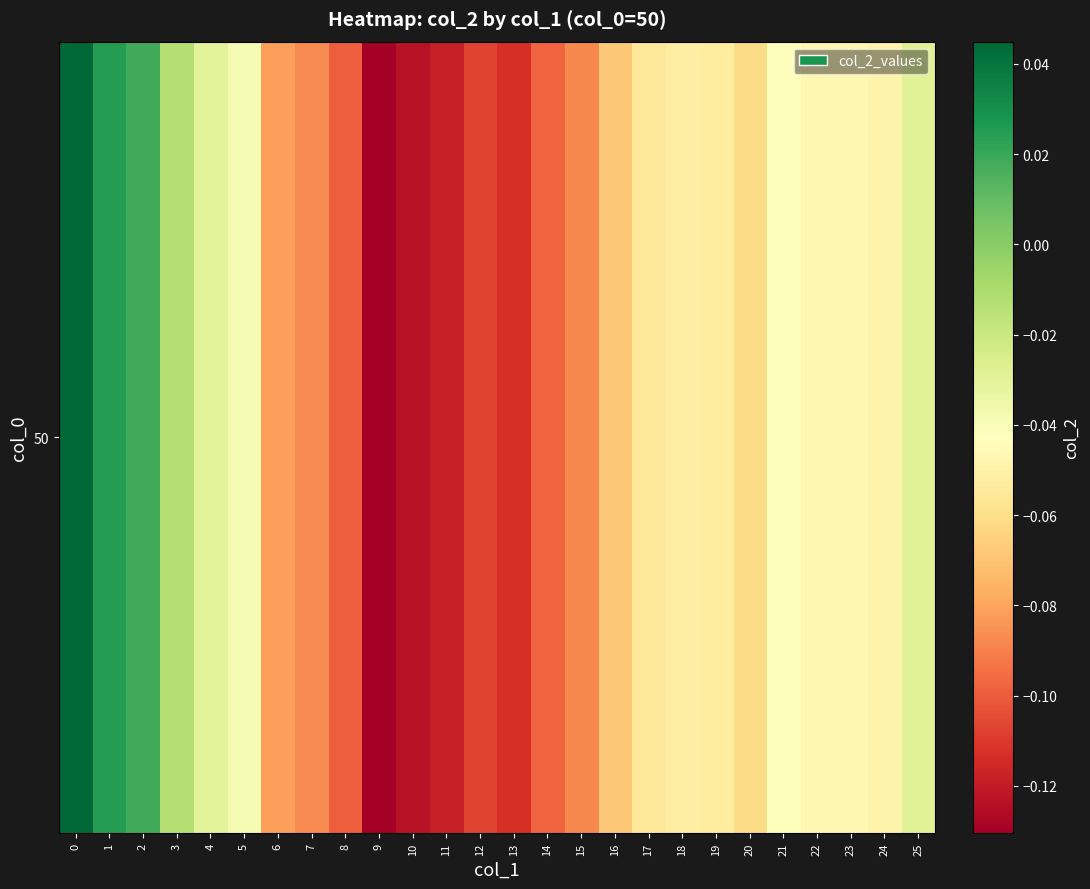

Which label corresponds to the smallest value in the chart?

9